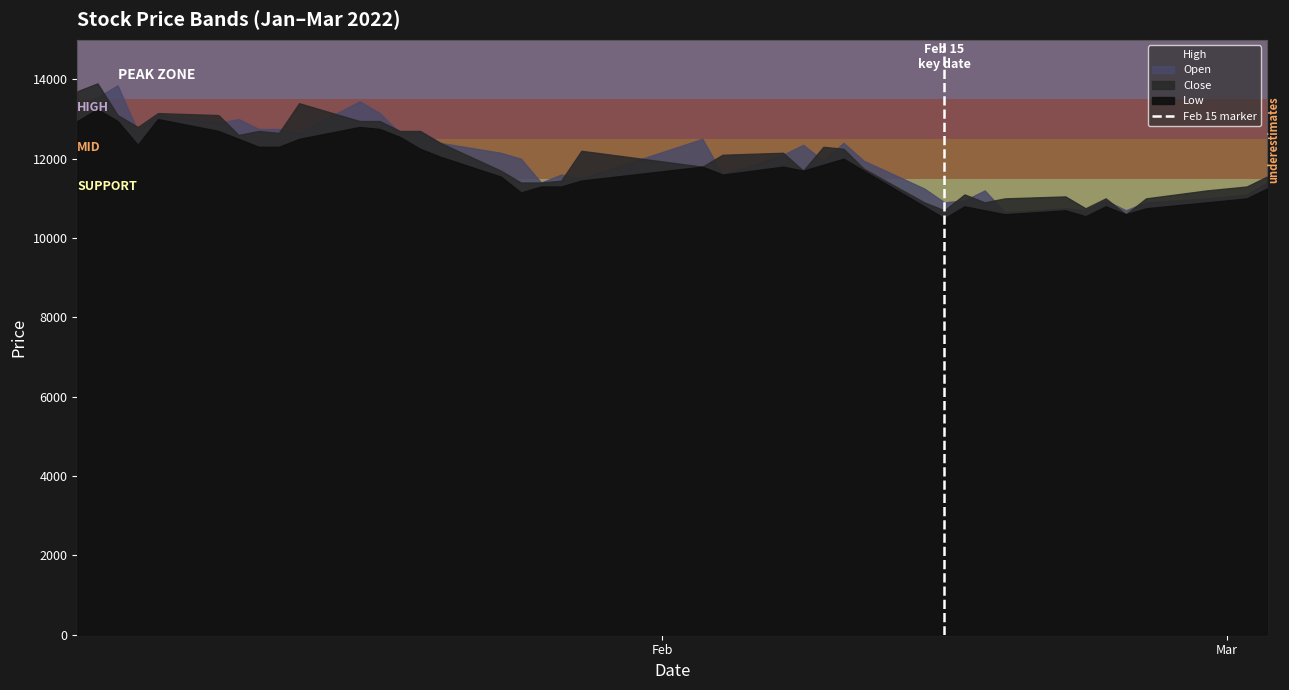

The chart shows a value of 1 at Feb. True or false?

False